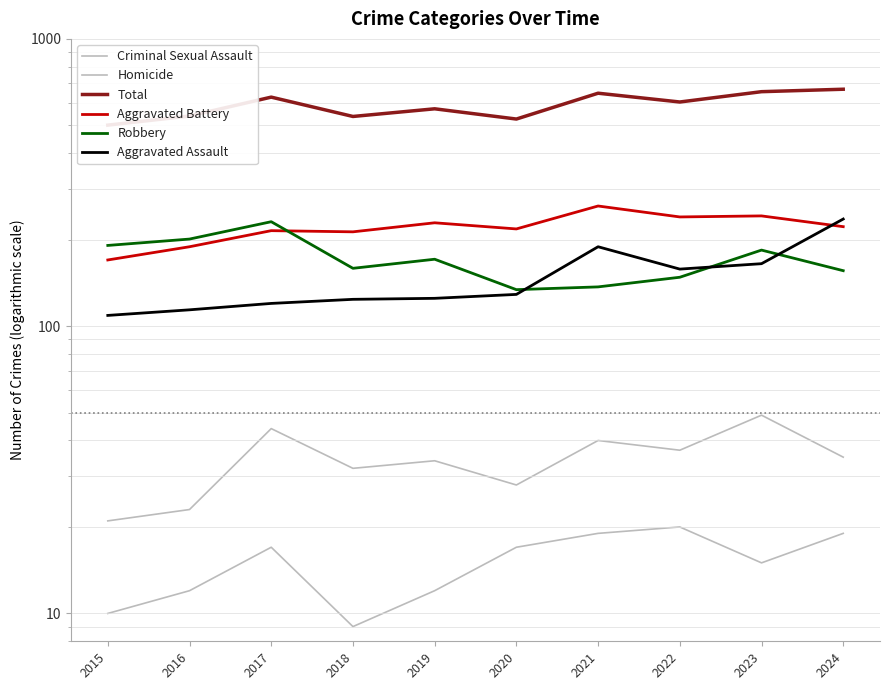

Where does the Aggravated Battery series first go above 222?

2019